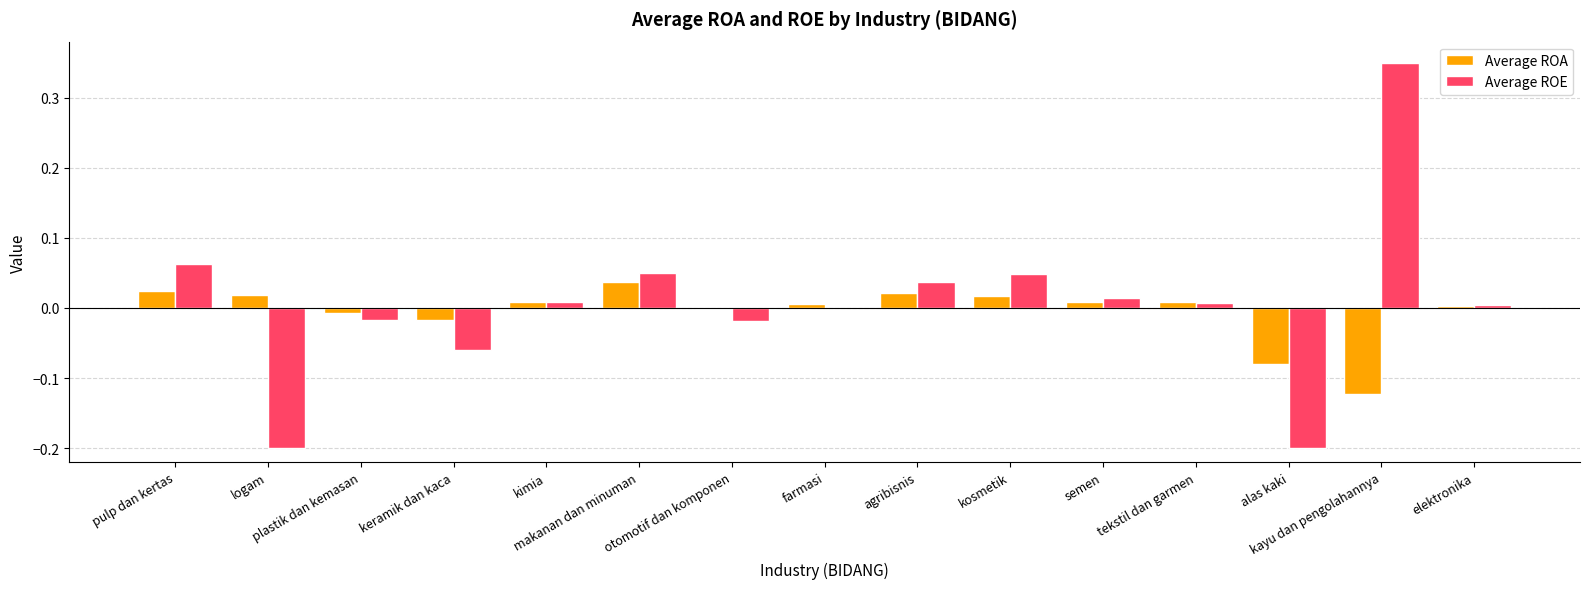

What are all the series names shown in the legend?

Average ROA, Average ROE